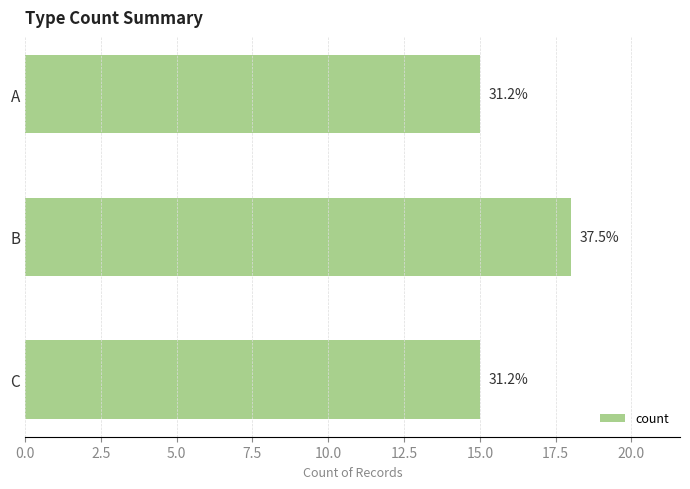

How many bars are there in total?

3